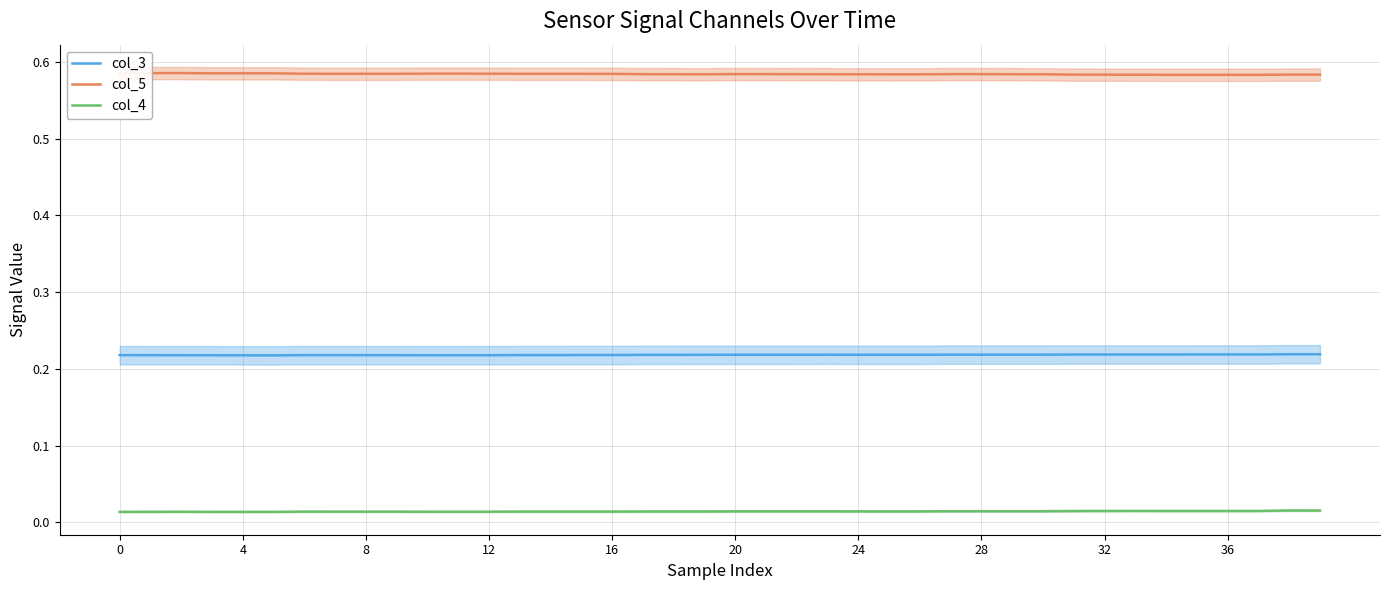

At which label is col_5 closest to 0?

34